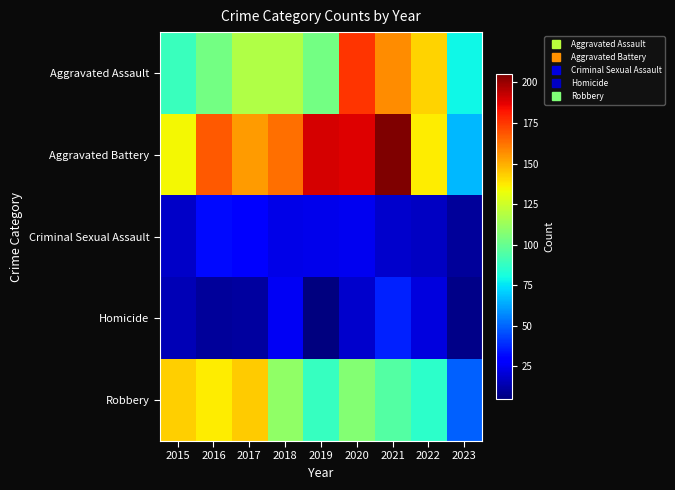

Reading left to right, transcribe all the data shown in this chart.

Aggravated Assault: 2015=89	2016=103	2017=118	2018=118	2019=103	2020=176	2021=157	2022=142	2023=79
Aggravated Battery: 2015=134	2016=168	2017=154	2018=163	2019=190	2020=188	2021=205	2022=137	2023=66
Criminal Sexual Assault: 2015=18	2016=32	2017=28	2018=23	2019=24	2020=25	2021=19	2022=17	2023=10
Homicide: 2015=15	2016=10	2017=11	2018=26	2019=5	2020=19	2021=37	2022=22	2023=7
Robbery: 2015=143	2016=137	2017=144	2018=110	2019=88	2020=107	2021=95	2022=86	2023=49